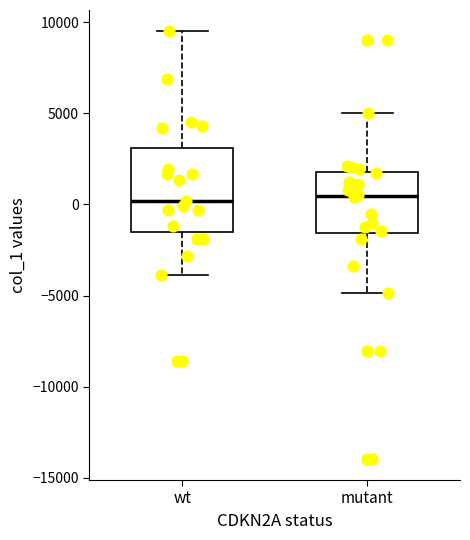

Where is the lower edge of the box for wt on the y-axis? The values are not printed on the chart, so give them approximately, as read against the axis.

-1500